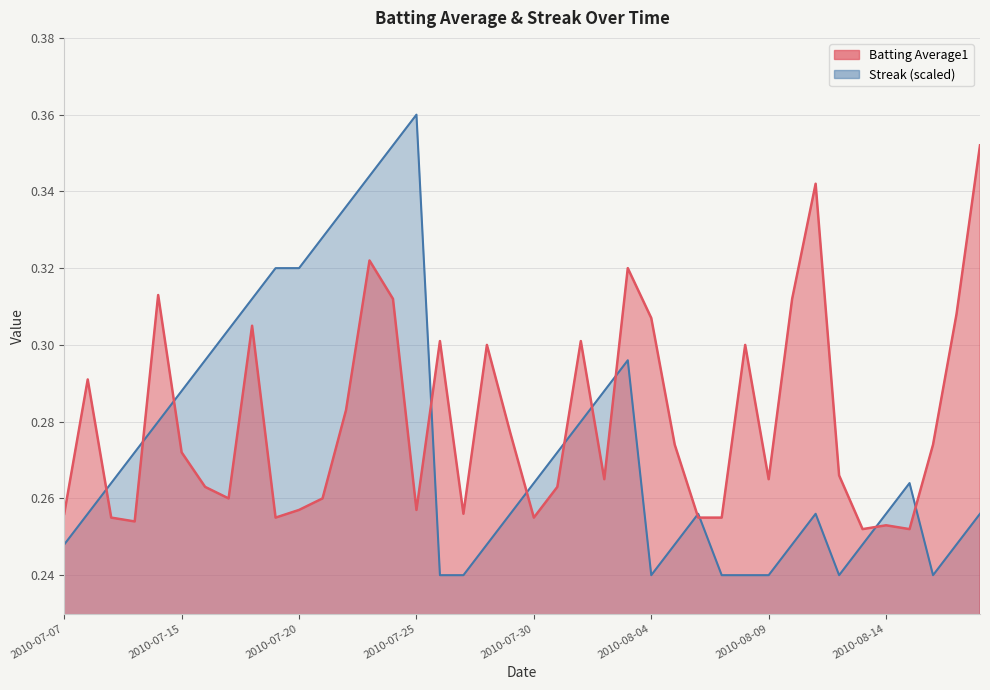

How many categories are shown in the chart?

40